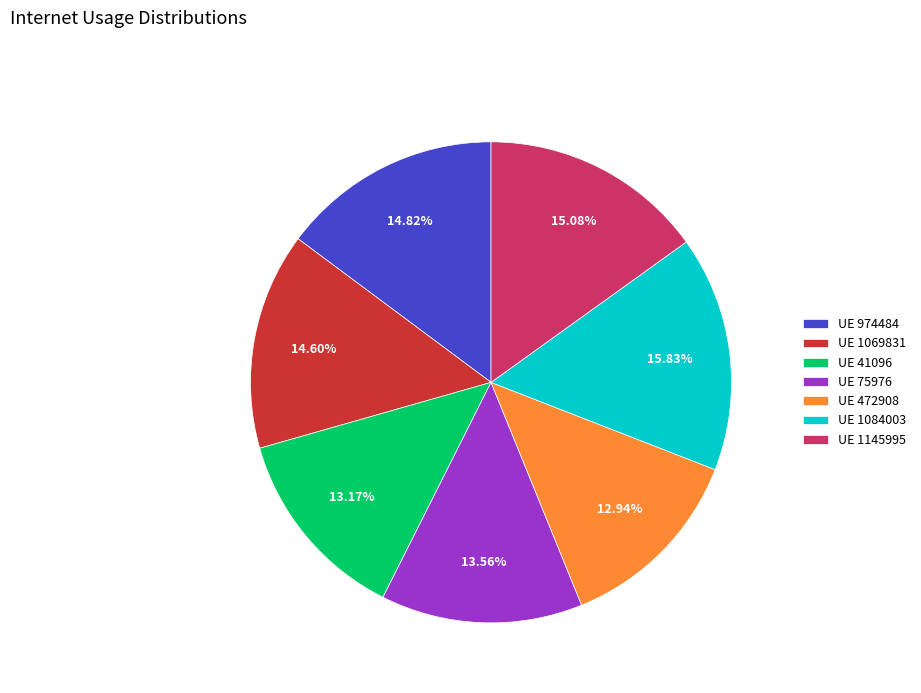

How many slices are in this pie chart?

7